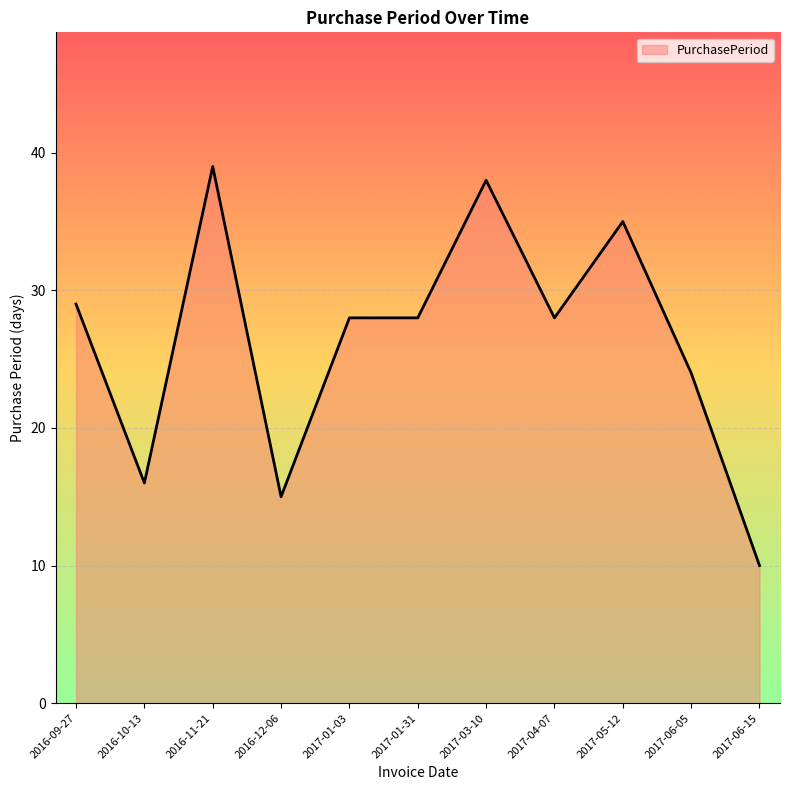

Approximately how many times larger is the value at 2016-12-06 compared to 2017-05-12?

0.4